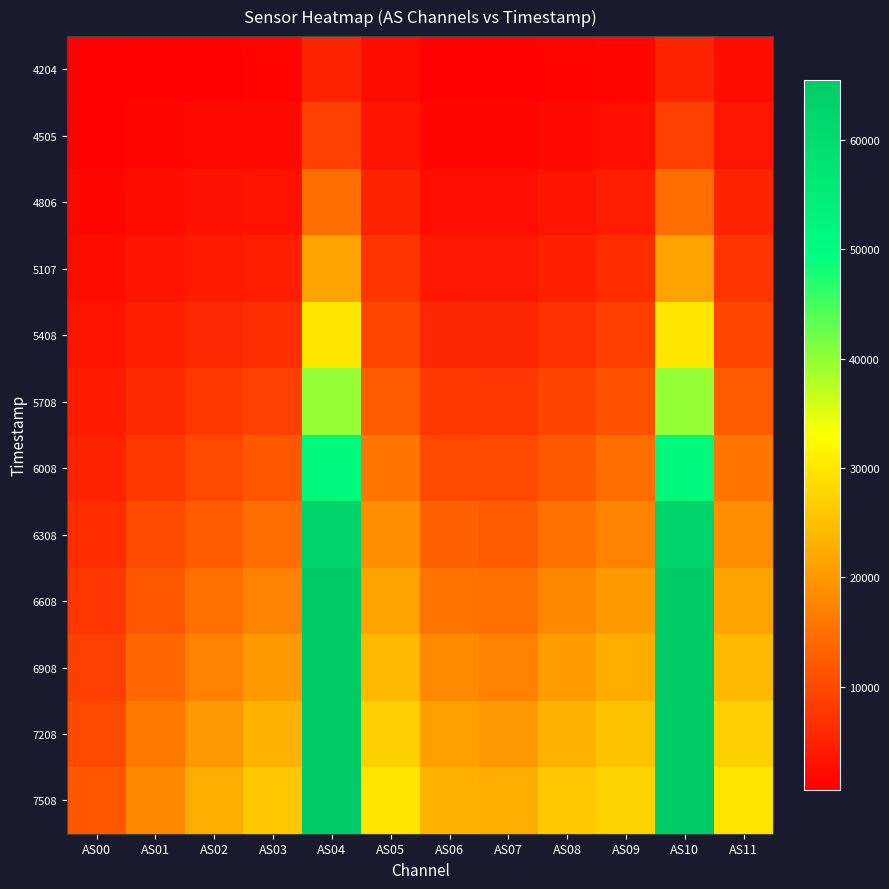

Reading left to right, extract all data points from this chart.

4204: AS00=512	AS01=790	AS02=955	AS03=1020	AS04=5256	AS05=2092	AS06=807	AS07=780	AS08=1074	AS09=1516	AS10=5258	AS11=2092
4505: AS00=857	AS01=1332	AS02=1638	AS03=1783	AS04=8821	AS05=3304	AS06=1436	AS07=1381	AS08=1861	AS09=2533	AS10=8826	AS11=3306
4806: AS00=1370	AS01=2135	AS02=2654	AS03=2952	AS04=14320	AS05=5106	AS06=2439	AS07=2354	AS08=3124	AS09=4119	AS10=14329	AS11=5106
5107: AS00=2041	AS01=3192	AS02=4011	AS03=4523	AS04=21410	AS05=7254	AS06=3805	AS07=3678	AS08=4790	AS09=6116	AS10=21419	AS11=7253
5408: AS00=2872	AS01=4506	AS02=5701	AS03=6501	AS04=29949	AS05=9580	AS06=5555	AS07=5360	AS08=6850	AS09=8464	AS10=29965	AS11=9580
5708: AS00=3848	AS01=6051	AS02=7685	AS03=8843	AS04=39860	AS05=12311	AS06=7655	AS07=7376	AS08=9272	AS09=11131	AS10=39869	AS11=12310
6008: AS00=4983	AS01=7820	AS02=9959	AS03=11540	AS04=51365	AS05=15587	AS06=10124	AS07=9775	AS08=12136	AS09=14256	AS10=51379	AS11=15590
6308: AS00=6202	AS01=9733	AS02=12382	AS03=14409	AS04=63122	AS05=18650	AS06=12759	AS07=12327	AS08=15086	AS09=17330	AS10=63132	AS11=18651
6608: AS00=7444	AS01=11674	AS02=14849	AS03=17317	AS04=65535	AS05=21499	AS06=15442	AS07=14887	AS08=17936	AS09=20137	AS10=65535	AS11=21491
6908: AS00=8762	AS01=13728	AS02=17386	AS03=20276	AS04=65535	AS05=24362	AS06=18165	AS07=17455	AS08=20739	AS09=22784	AS10=65535	AS11=24368
7208: AS00=10105	AS01=15788	AS02=19943	AS03=23198	AS04=65535	AS05=27055	AS06=20843	AS07=19968	AS08=23409	AS09=25229	AS10=65535	AS11=27061
7508: AS00=11446	AS01=17839	AS02=22413	AS03=26033	AS04=65535	AS05=29775	AS06=23425	AS07=22406	AS08=25961	AS09=27515	AS10=65535	AS11=29781